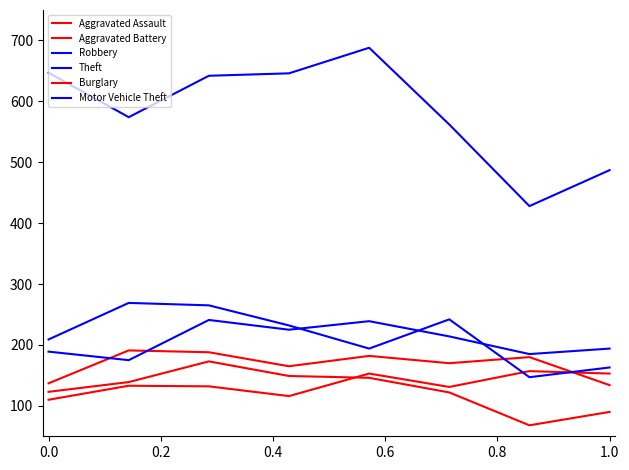

Does the chart have visible grid lines?

No